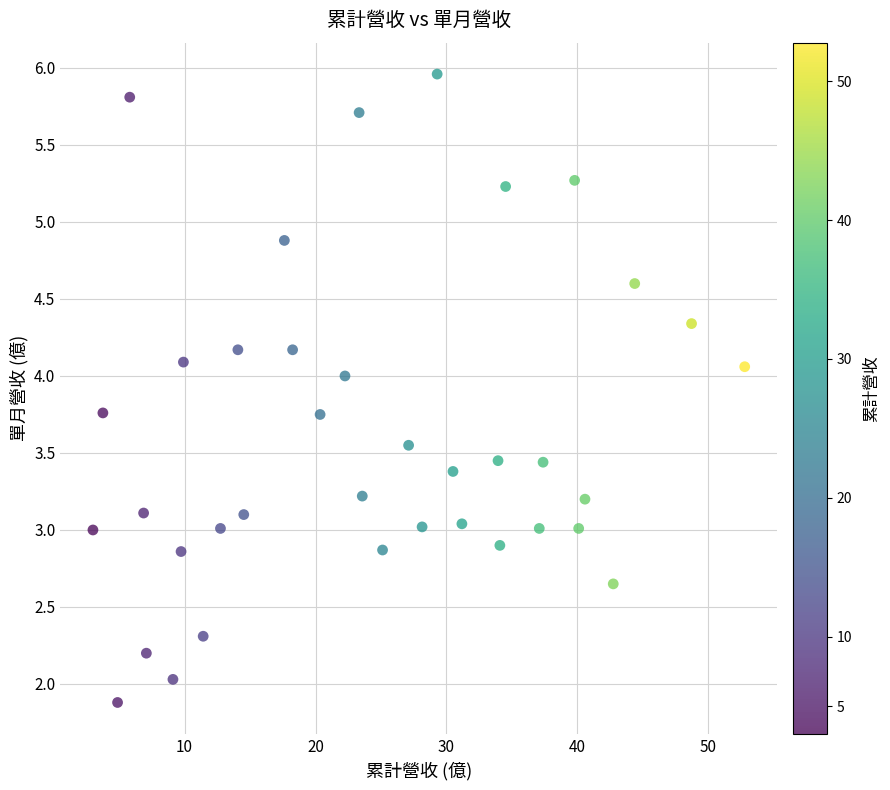

What is the range of Y values (max minus min)?

4.1